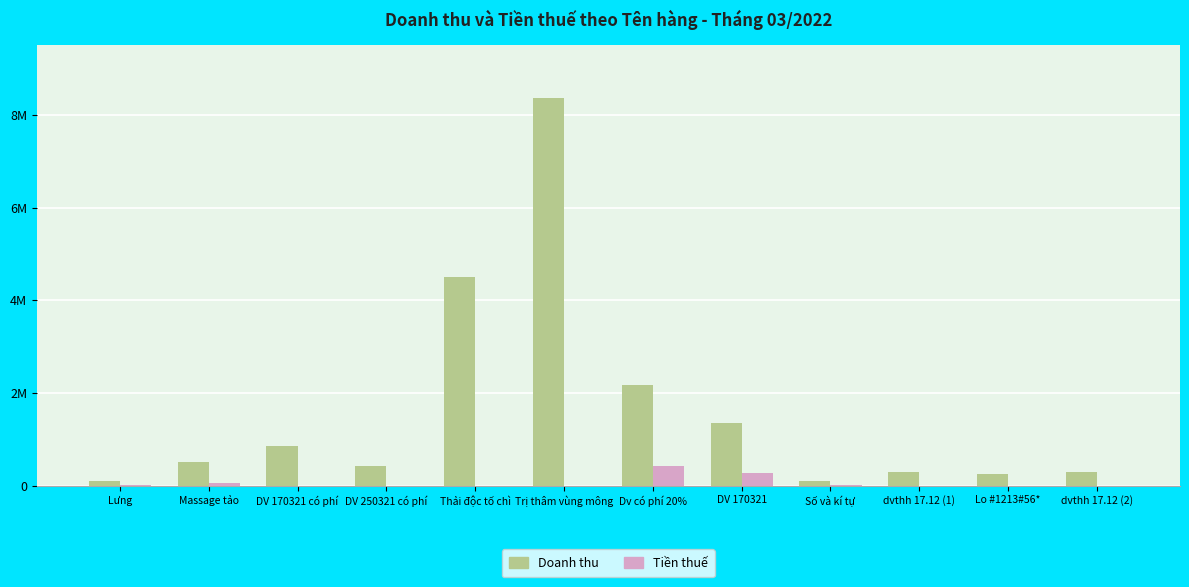

Are the bars horizontal?

No